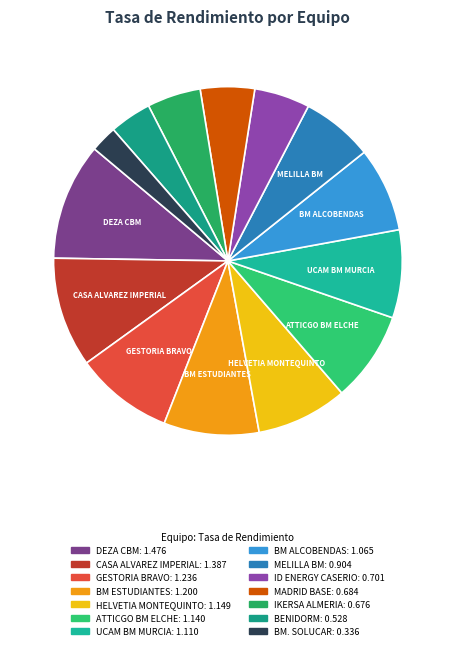

Count the number of slices in the pie.

14